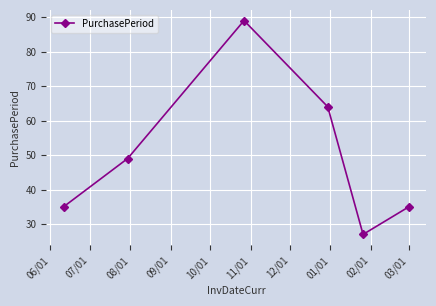

What is the maximum value shown in the chart?

89